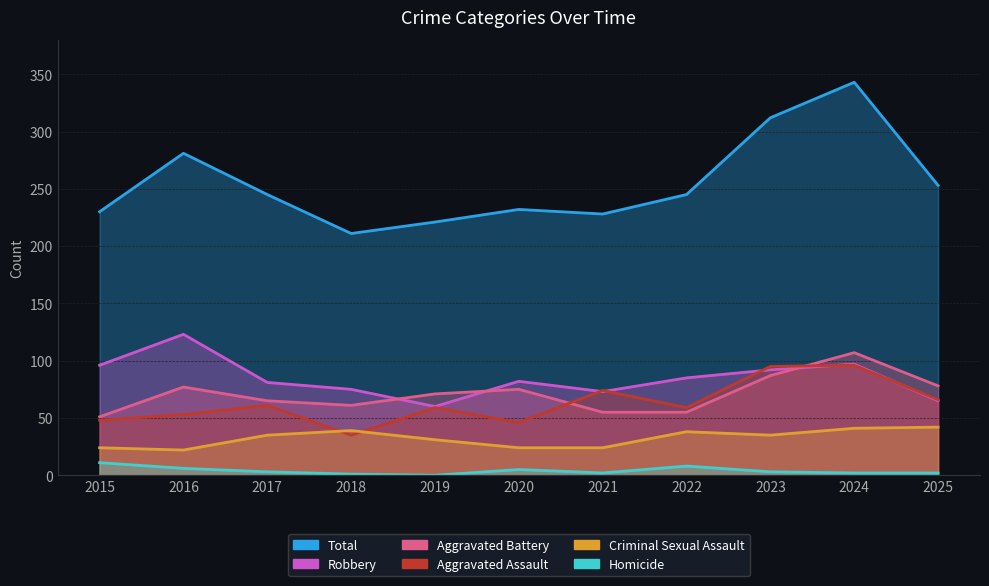

In Aggravated Assault, how many points are lower than both neighbors (excluding endpoints)?

3